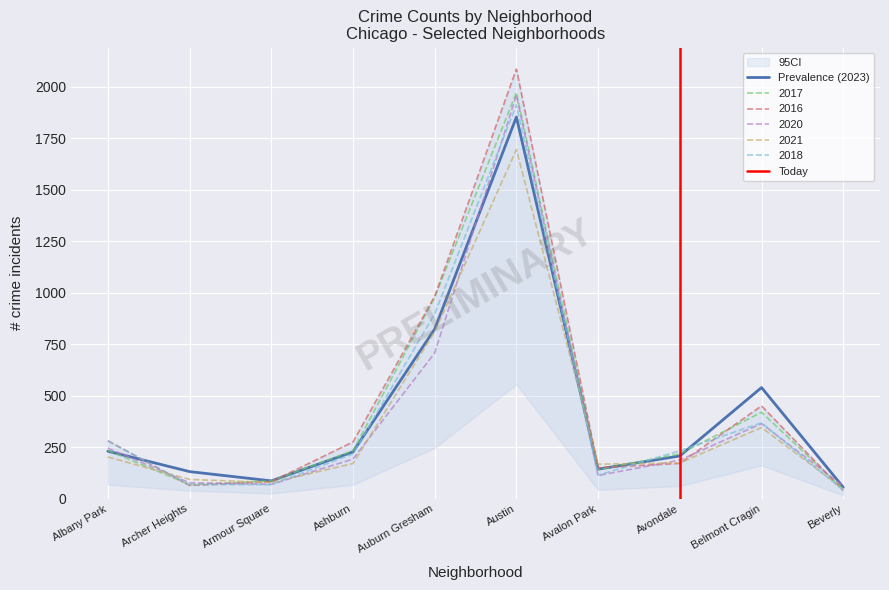

What is the maximum value shown in the chart?

2086